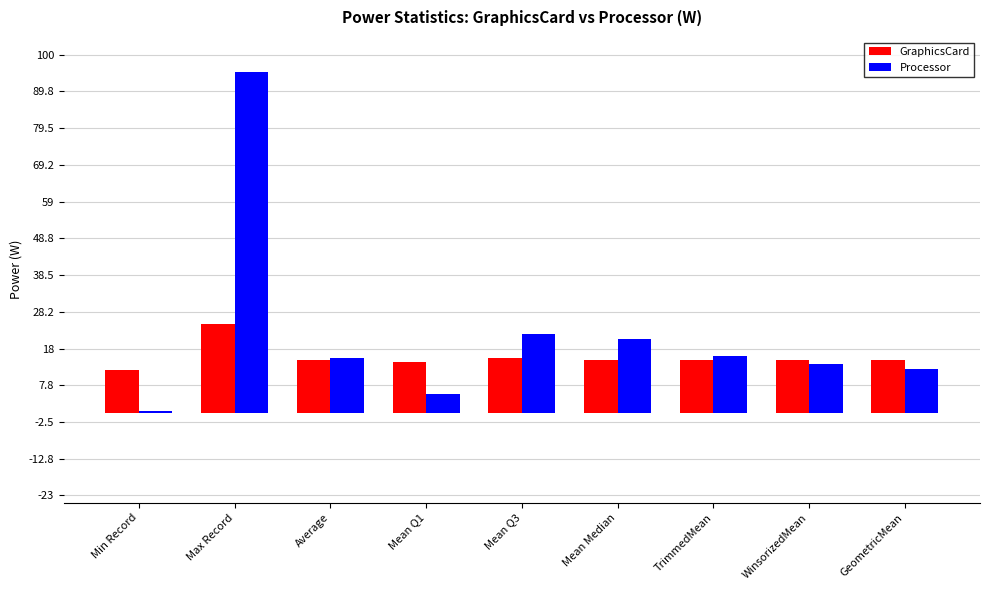

True or false: GraphicsCard has a value of 20.9 at WinsorizedMean.

False